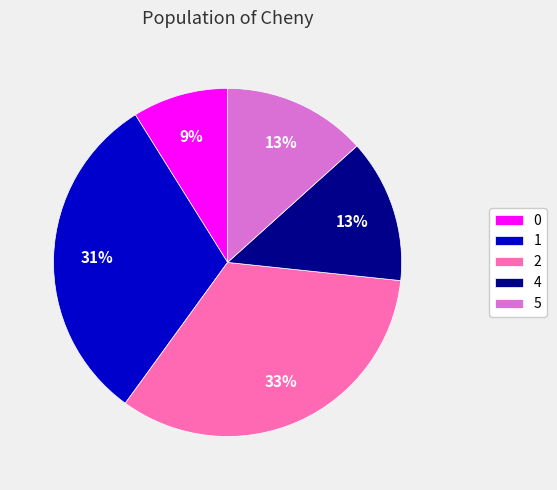

Is it true that 5 is 23% of the pie?

False